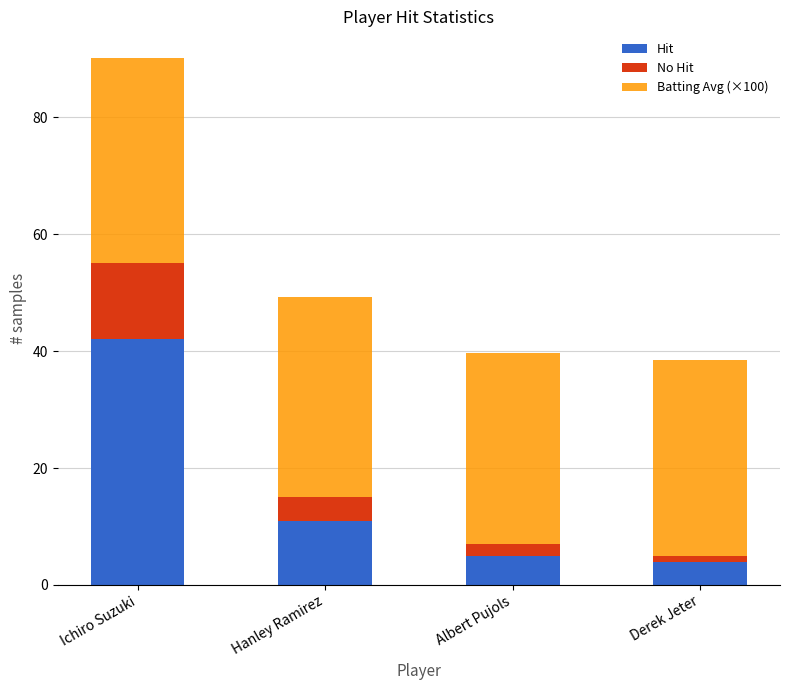

What is the total value across all series at Hanley Ramirez?

49.2